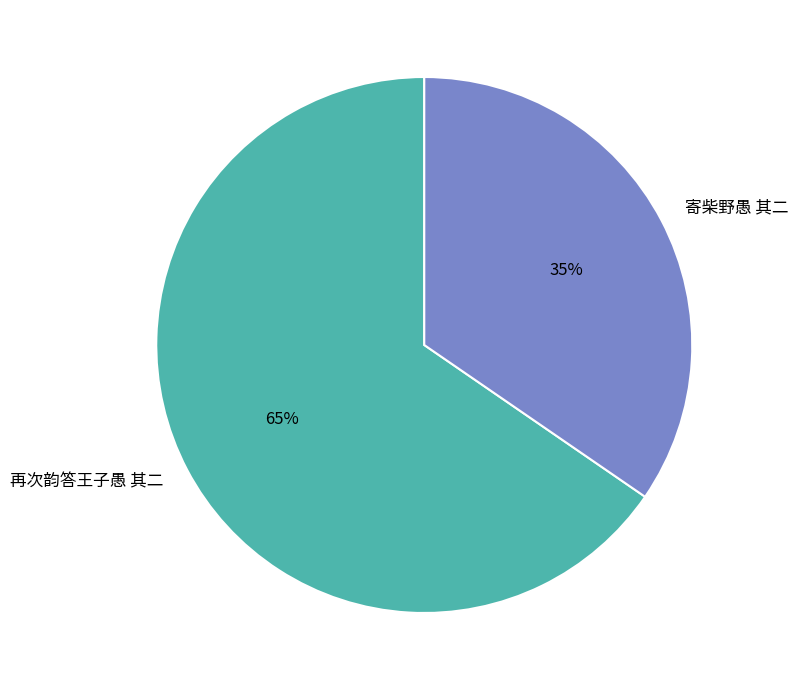

Is it true that 寄柴野愚 其二 is 49% of the pie?

False